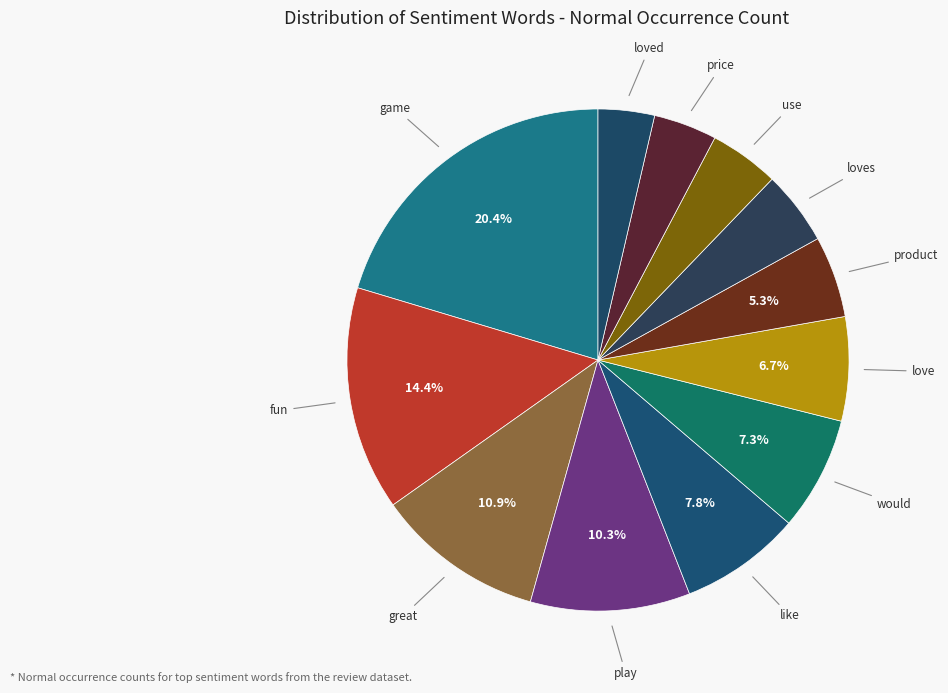

Count the number of slices in the pie.

12